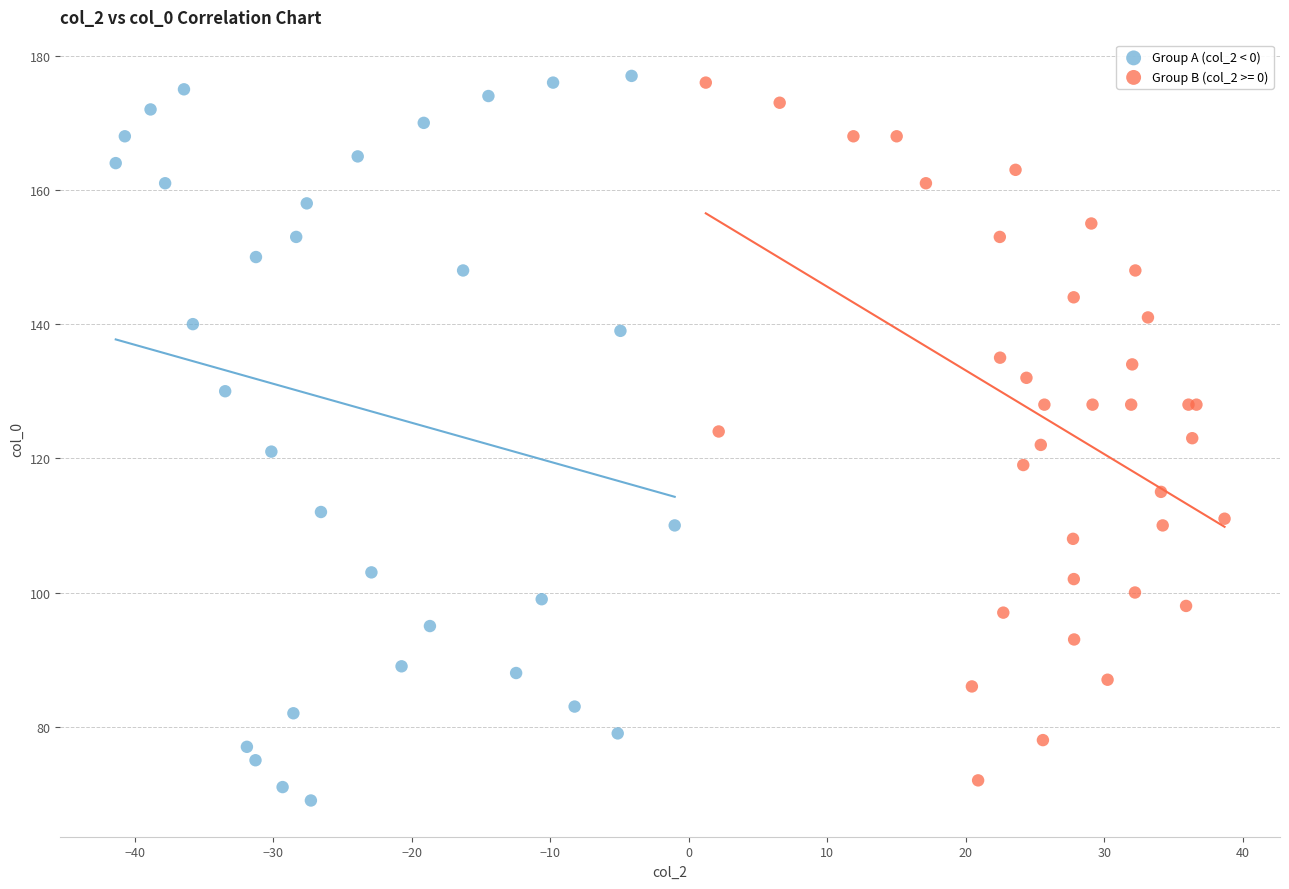

What are all the series names shown in the legend?

Group A (col_2 < 0), Group B (col_2 >= 0)